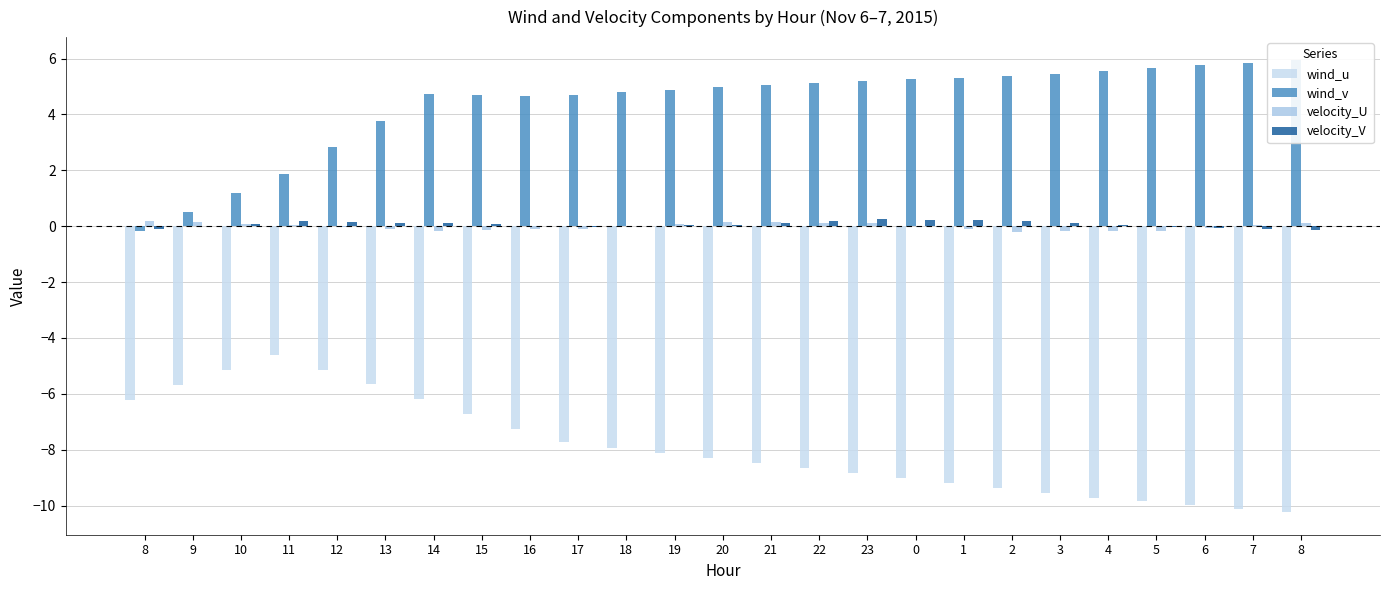

At which category does the chart reach its peak across all series?

8